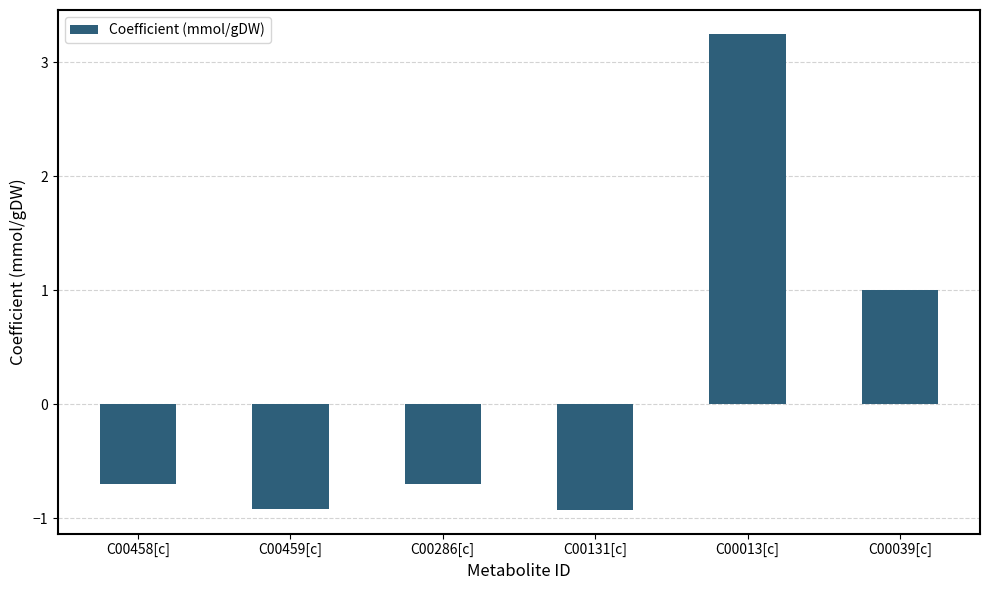

Which has a higher value, C00131[c] or C00013[c]?

C00013[c]